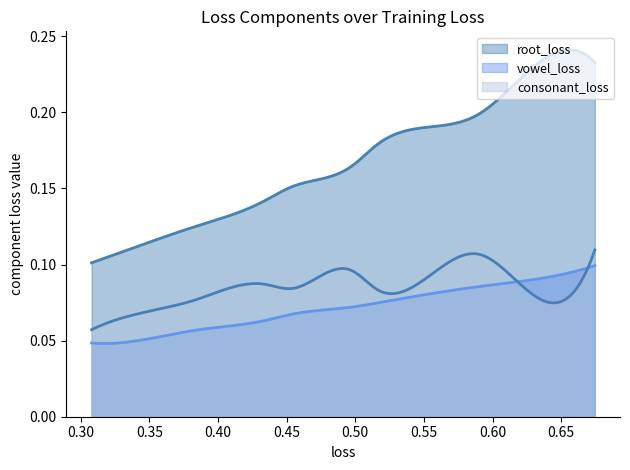

What is the total value across all series at 0.454073408485417?

0.3